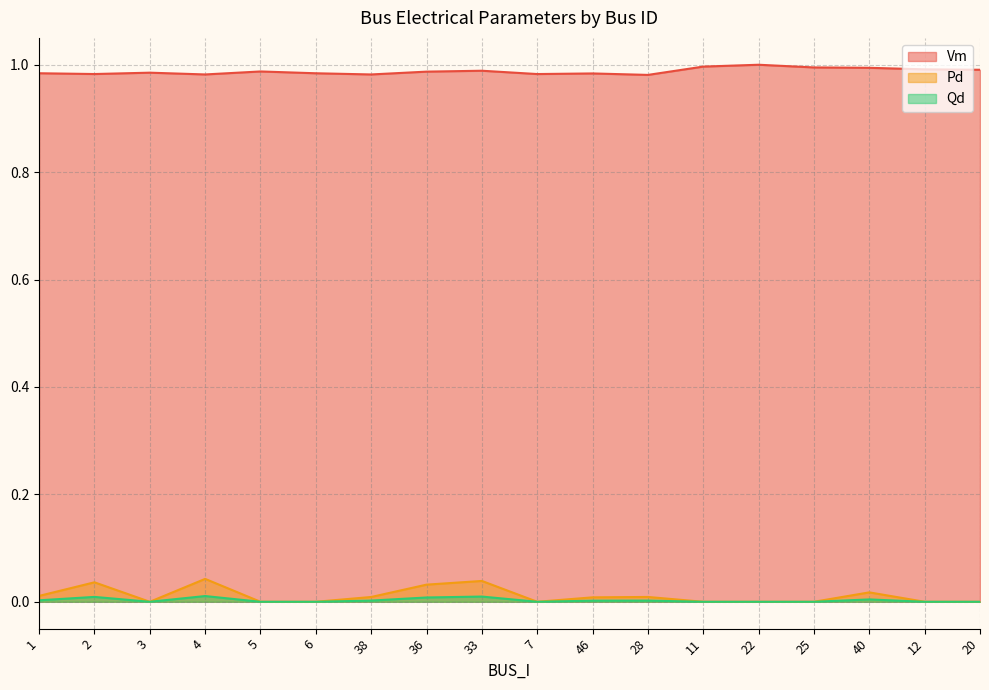

What are all the series names shown in the legend?

Vm, Pd, Qd